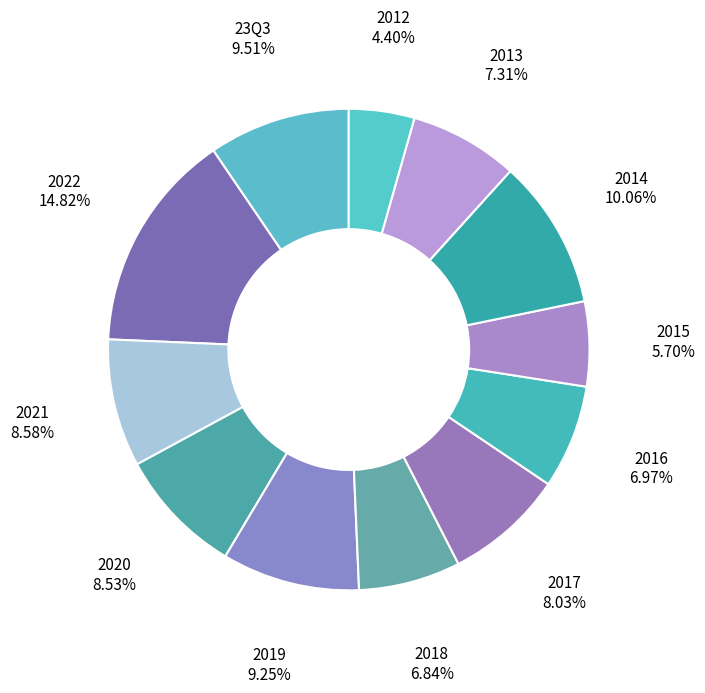

To the nearest percent, what is the average slice percentage?

8%